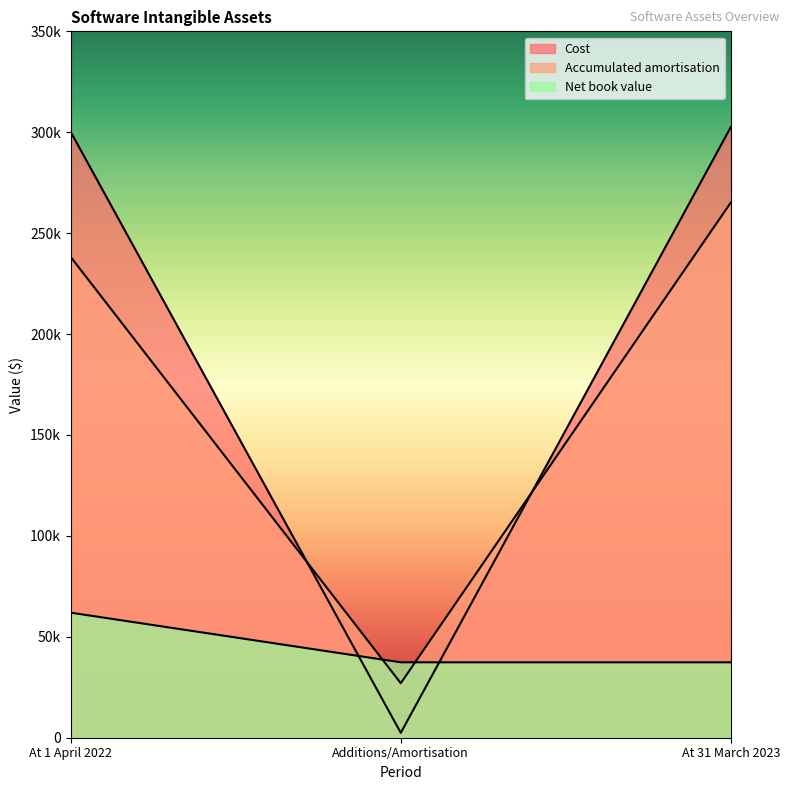

Reading left to right, transcribe all the data shown in this chart.

Cost: 300089	2420	302509
Accumulated amortisation: 238133	27014	265147
Net book value: 61956	37362	37362